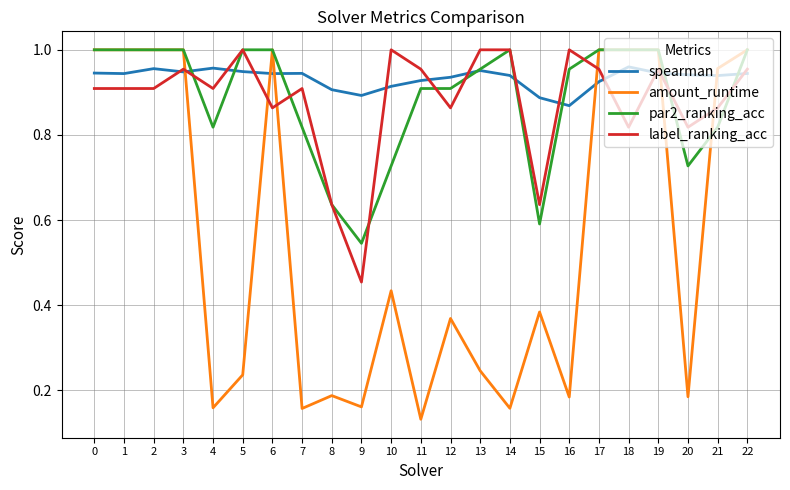

The value of spearman at 0 is 0.9. True or false?

True